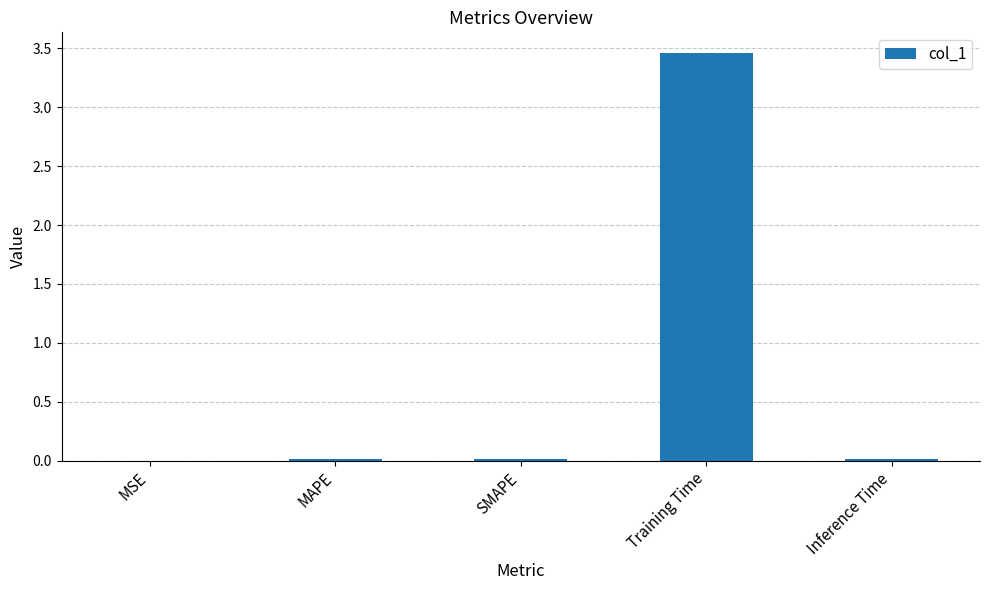

True or false: the data shows 0.0 at Inference Time.

True